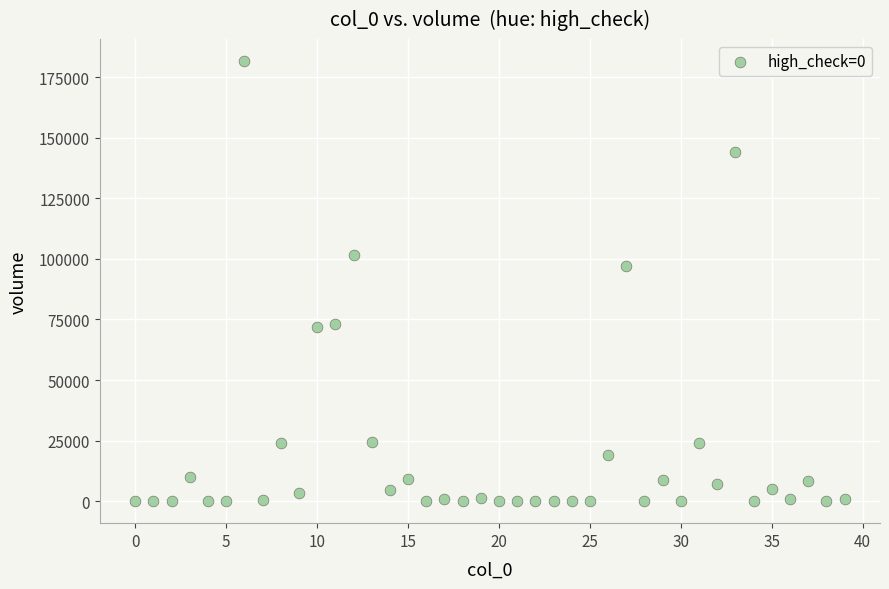

What Y value in the scatter plot is closest to 90818?

97114.1